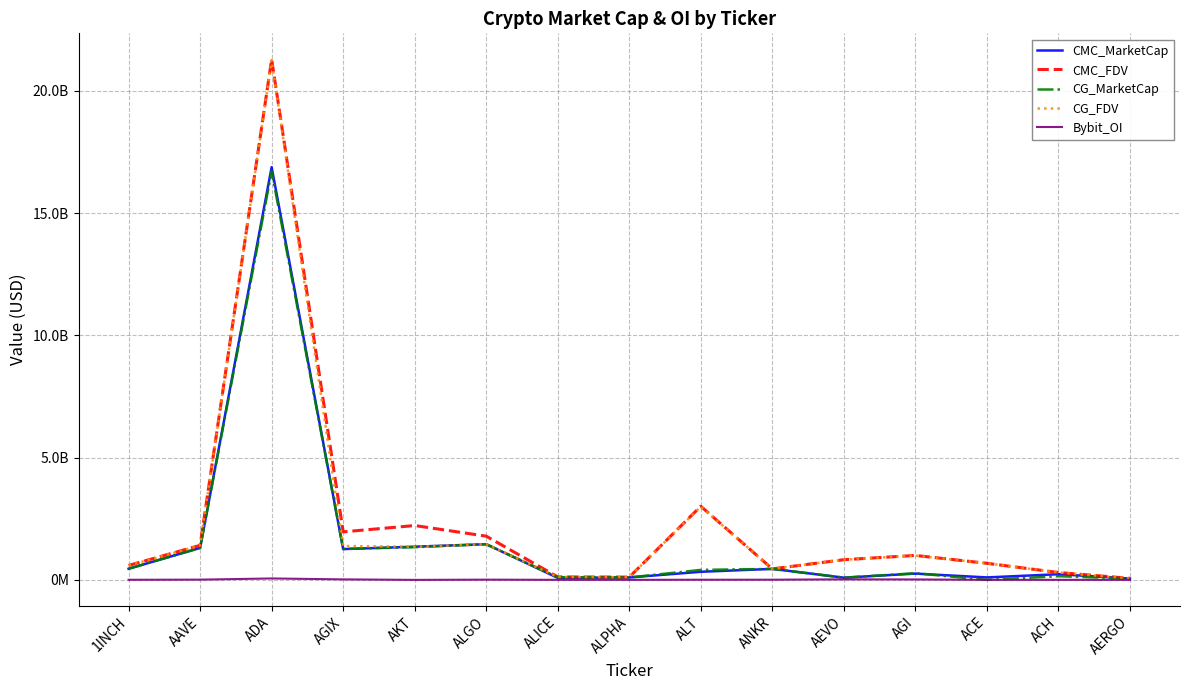

Between AAVE and ALGO, which is larger?

ALGO